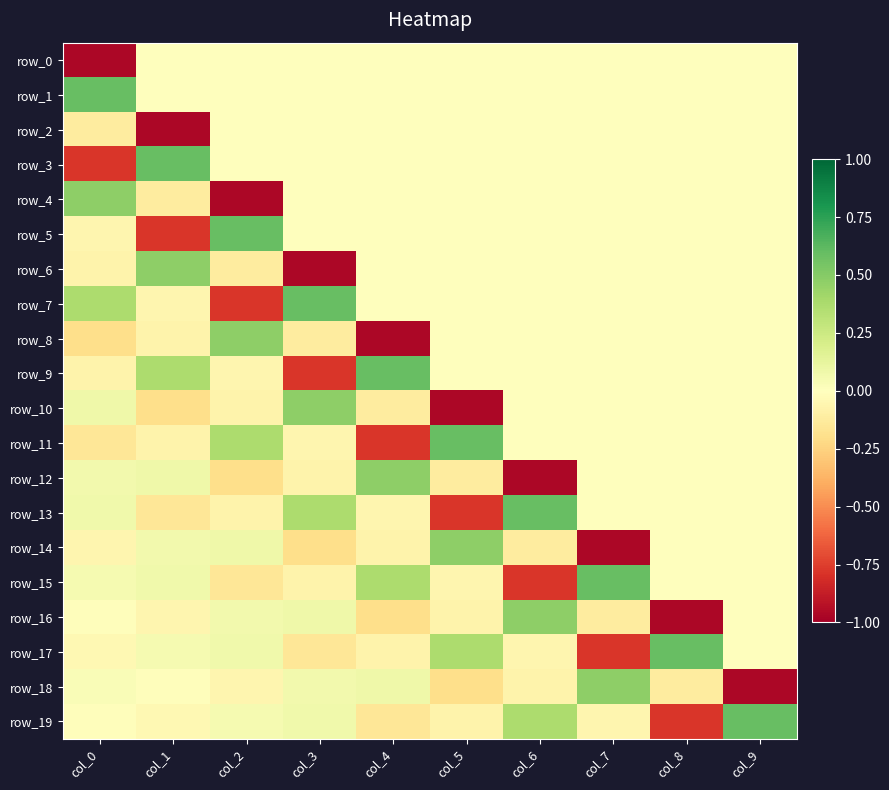

What is the spread (max minus min) of values at col_5?

1.6